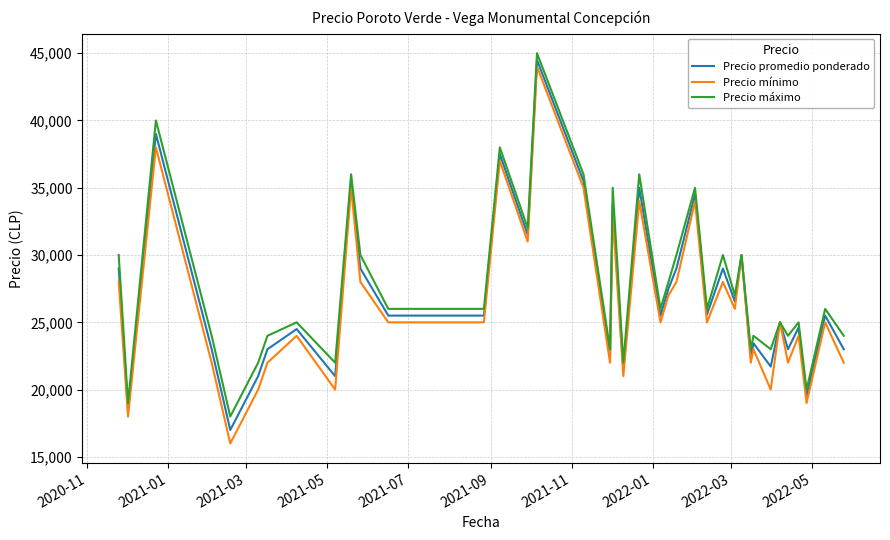

What are all the series names shown in the legend?

Precio promedio ponderado, Precio mínimo, Precio máximo